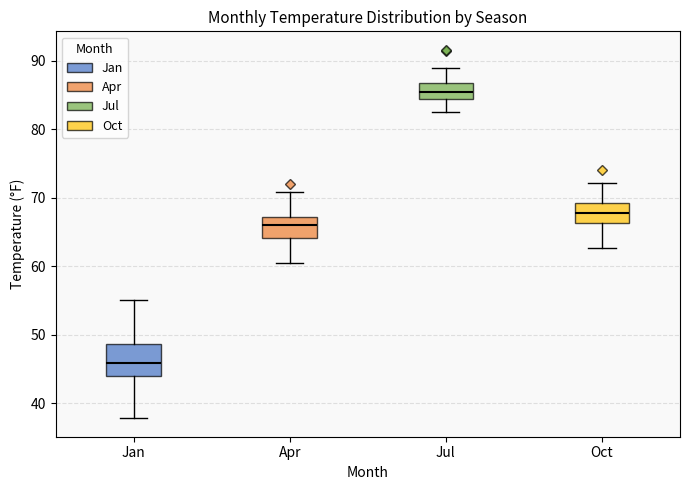

Reading left to right, transcribe this box plot: for each box, give where its median line is, the range the box spans, and where its two whiskers end, as read against the y-axis. The values are not printed on the chart, so give them approximately, as read against the axis.

Jan: median 46, box 44 to 49, whiskers 38 to 55
Apr: median 66, box 64 to 67, whiskers 60 to 71
Jul: median 86, box 84 to 87, whiskers 83 to 89
Oct: median 68, box 66 to 69, whiskers 63 to 72